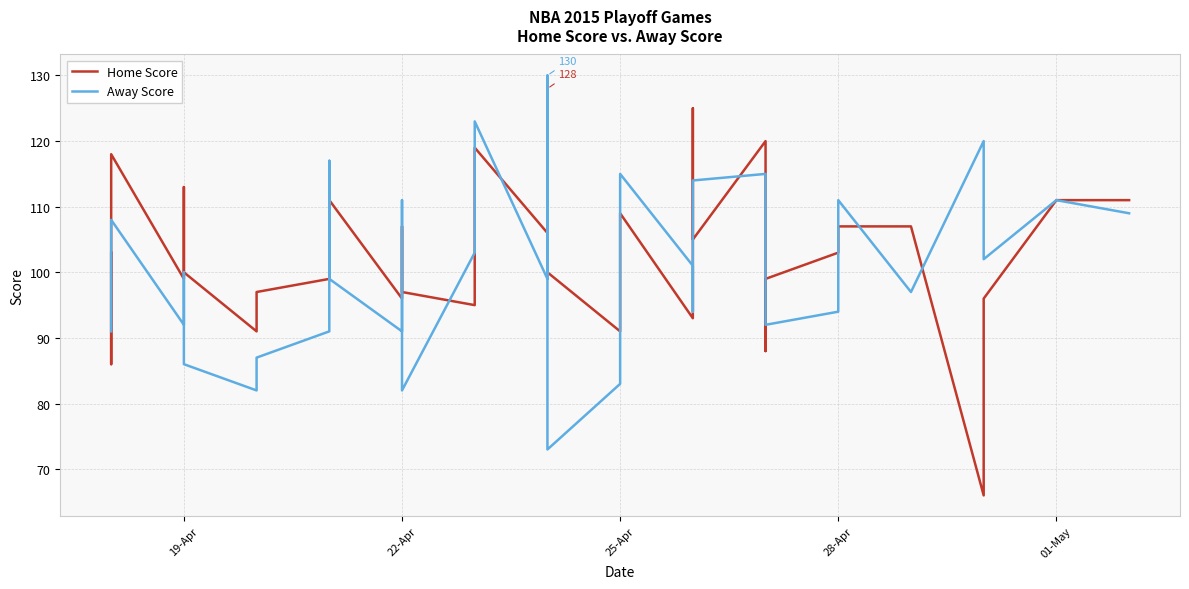

What is the approximate value of Away Score at 28-Apr, to the nearest 10?

110